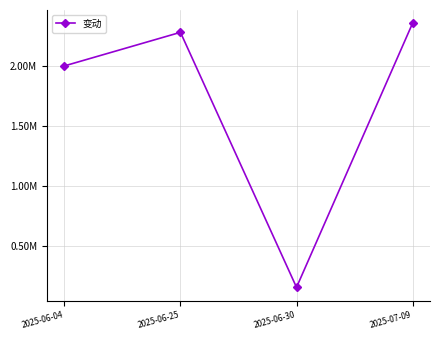

The value at 2025-07-09 is 3399298.6. True or false?

False